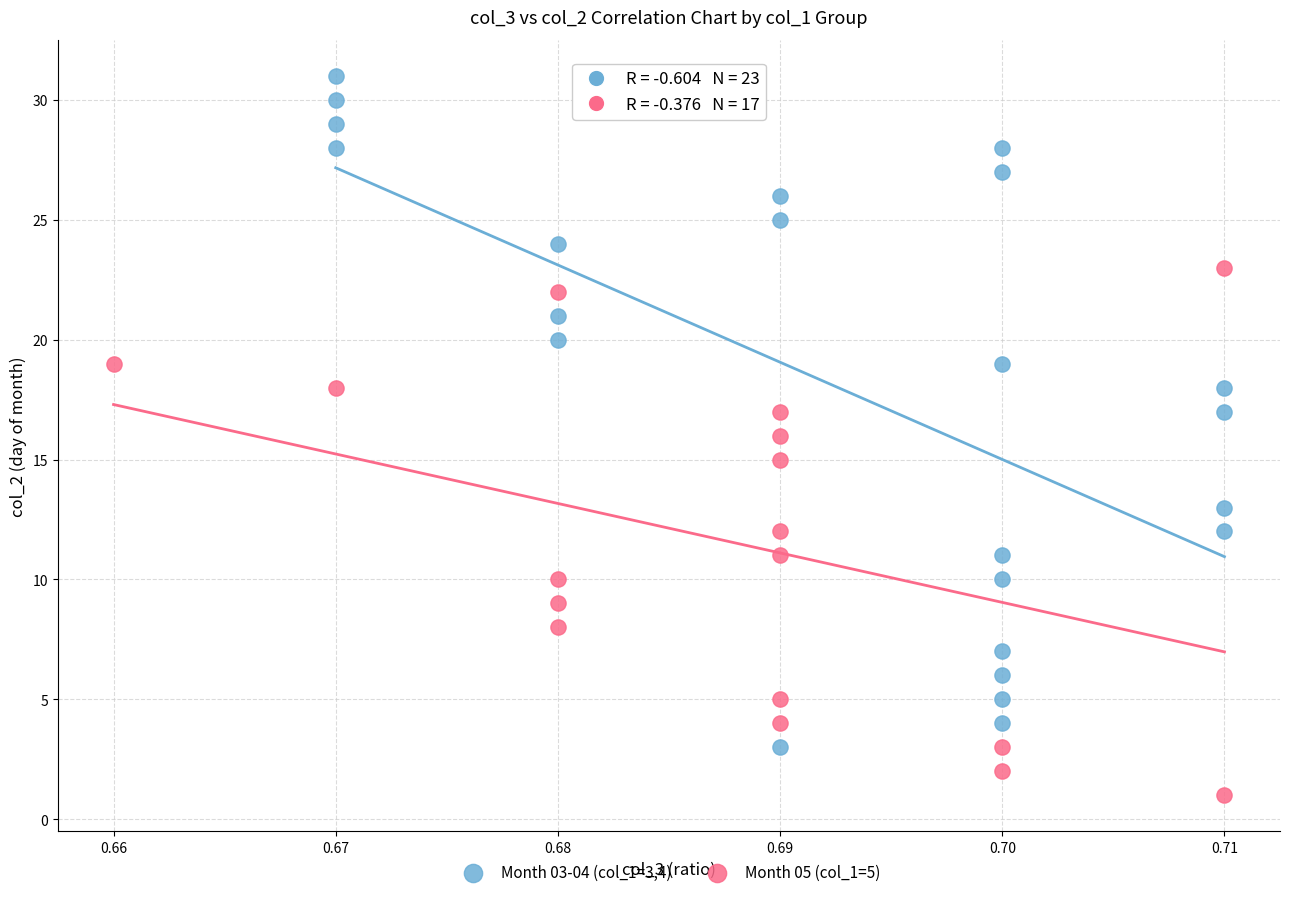

Which series reaches the minimum Y coordinate?

Month 05 (col_1=5)